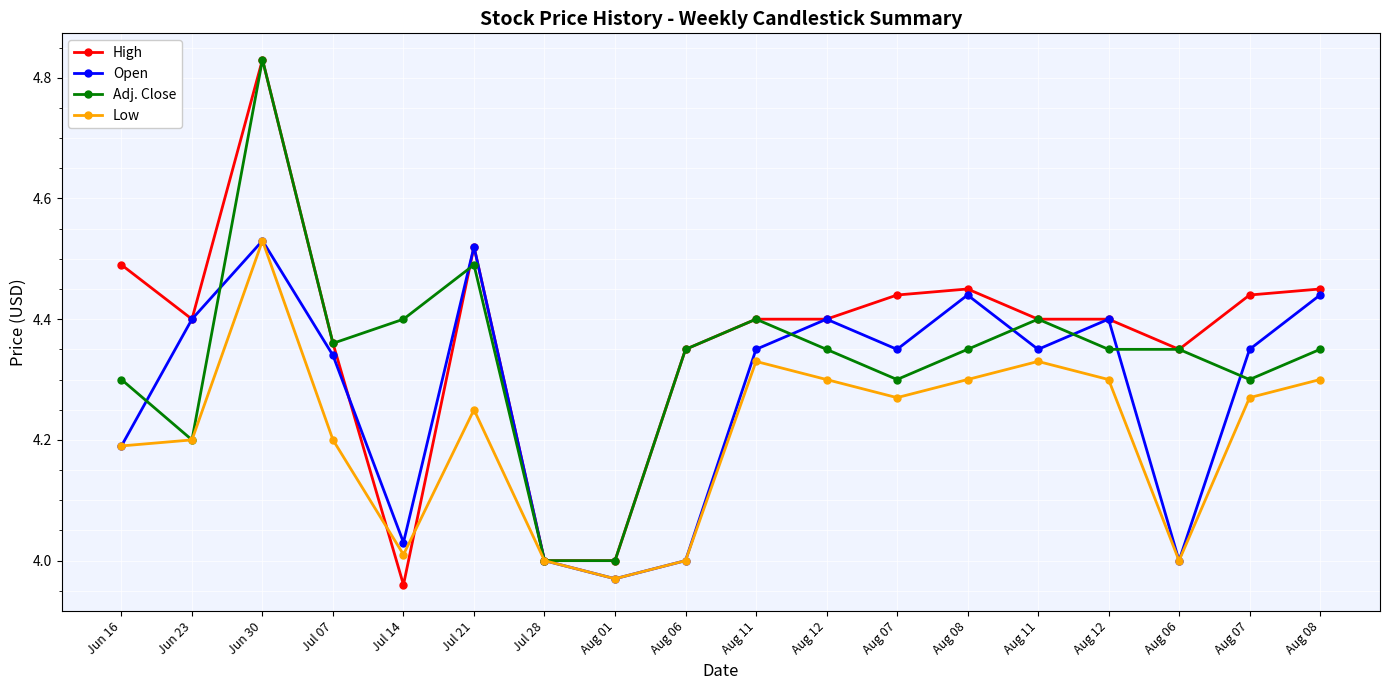

Which series has the widest spread of values?

High